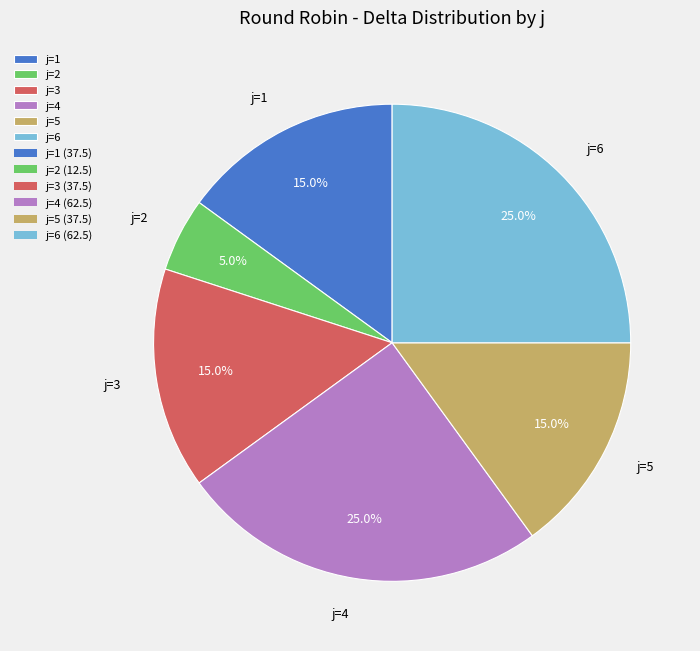

How many slices are in this pie chart?

6